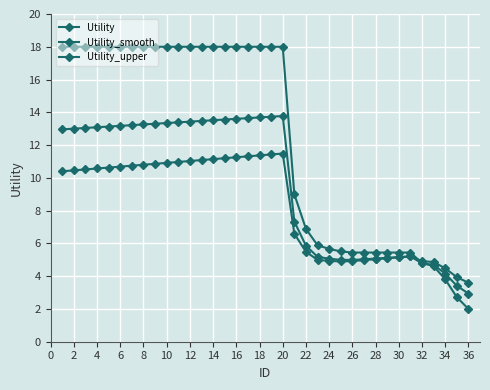

What is the difference between the maximum and minimum values in the Utility series?

16.0